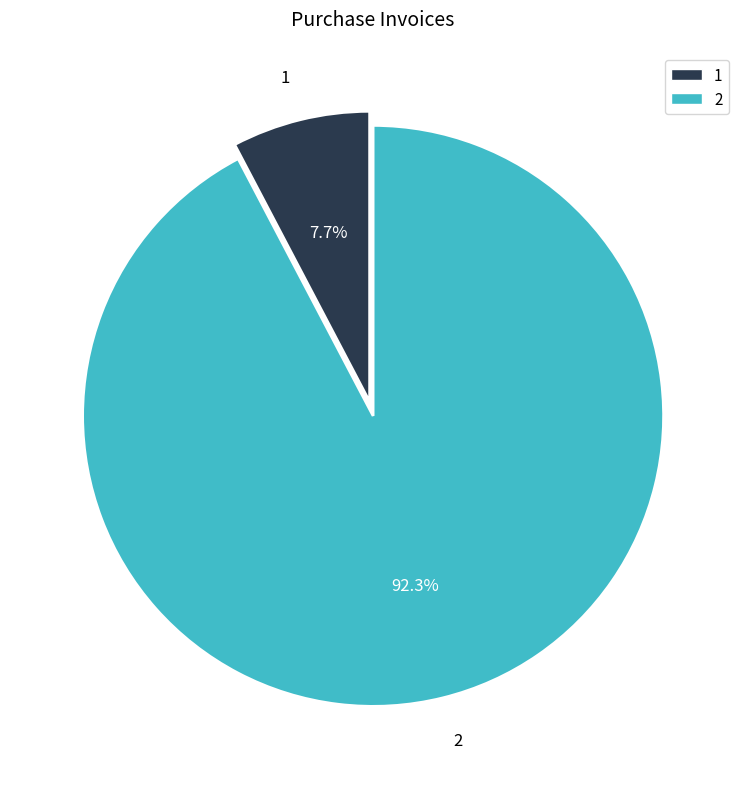

To the nearest percent, what is the average slice percentage?

50%